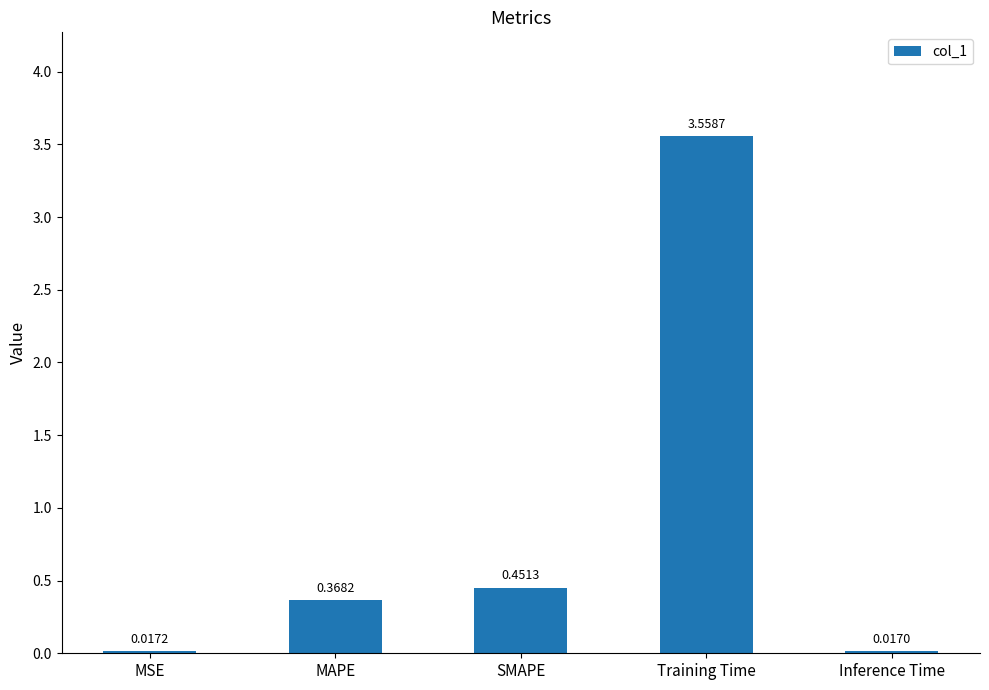

At which category does the chart reach its peak across all series?

Training Time